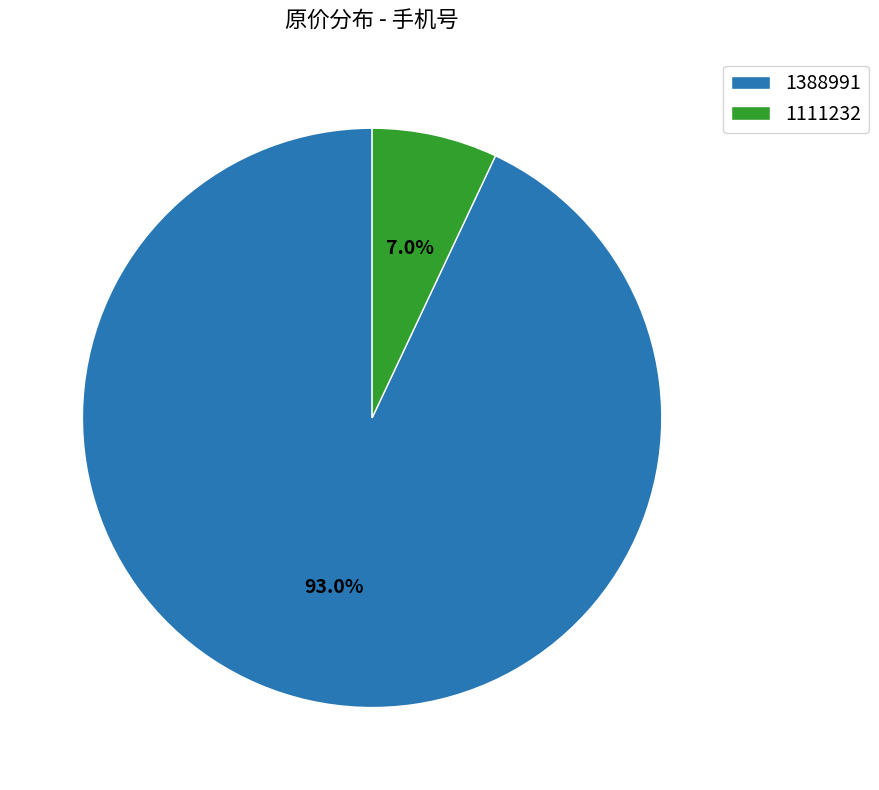

Is it true that 1388991 is 87% of the pie?

False